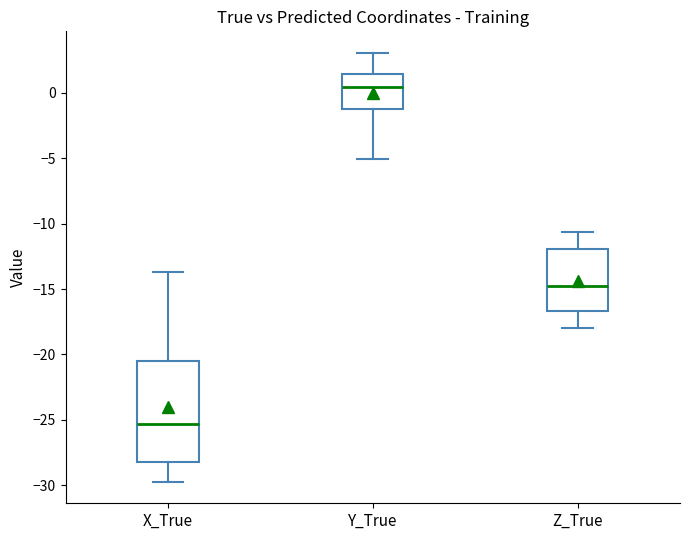

Reading left to right, read every box against the y-axis: the position of its median line, the range the box covers, and the ends of its whiskers. The values are not printed on the chart, so give them approximately, as read against the axis.

X_True: median -25.5, box -28.0 to -20.5, whiskers -29.5 to -13.5
Y_True: median 0.5, box -1.5 to 1.5, whiskers -5.0 to 3.0
Z_True: median -15.0, box -16.5 to -12.0, whiskers -18.0 to -10.5